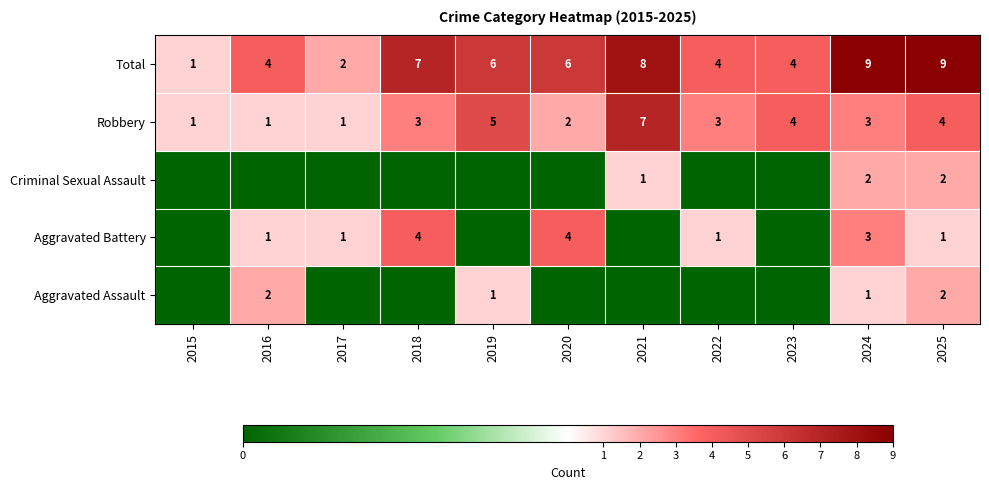

How many values in the Total series exceed 6?

4